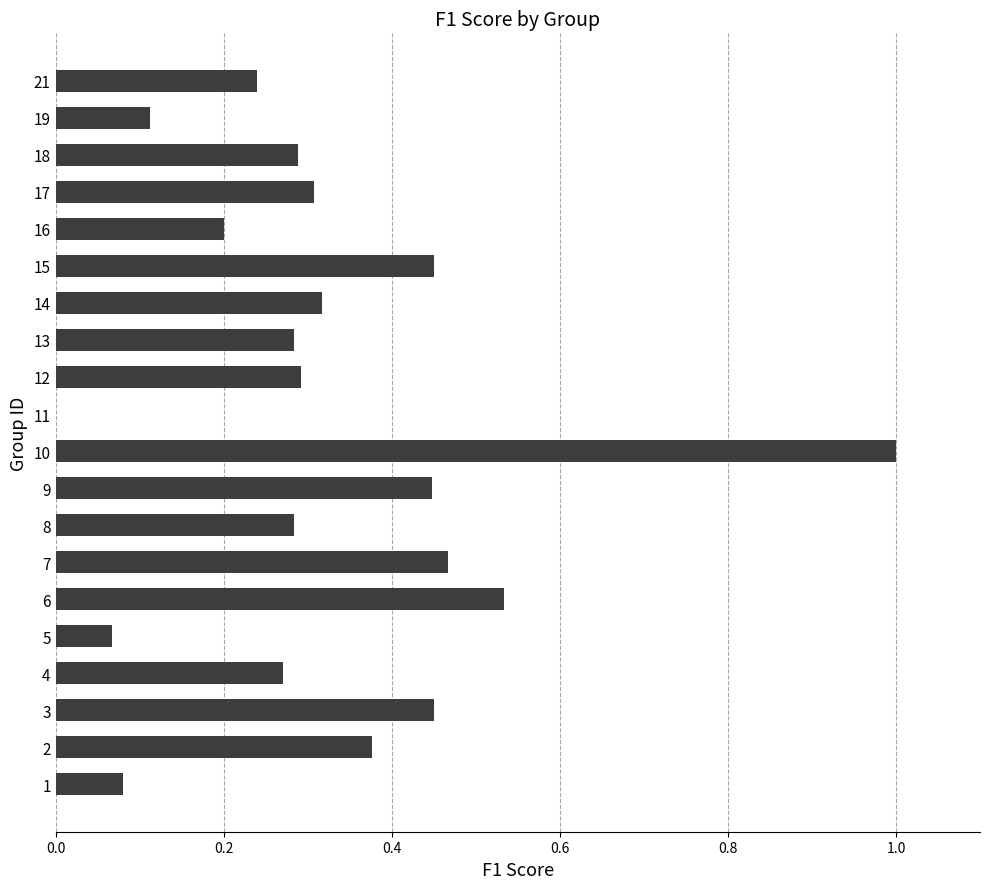

What is the maximum value shown in the chart?

1.0